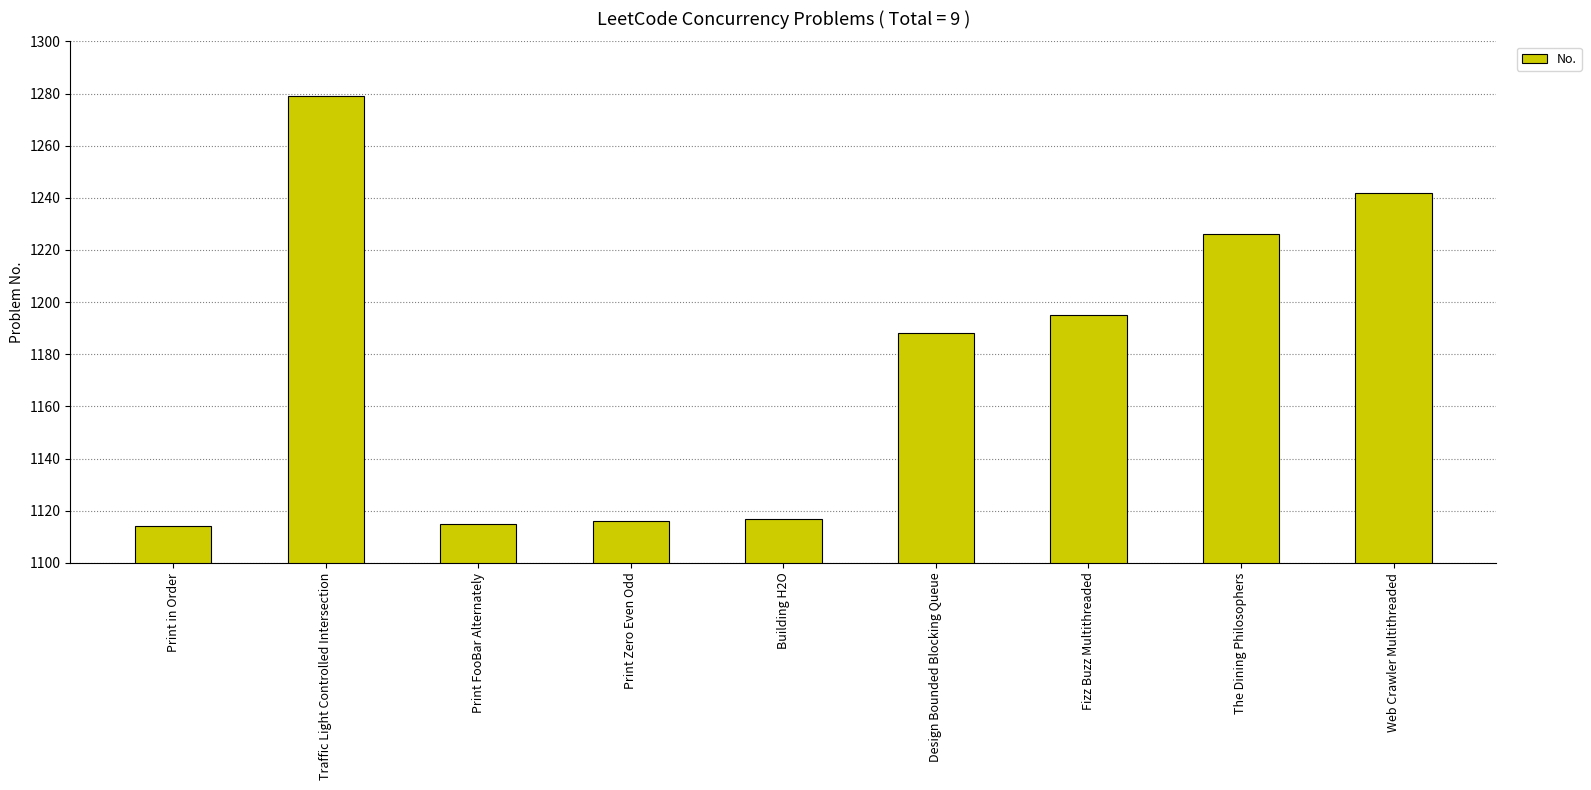

How many bars are there in total?

9